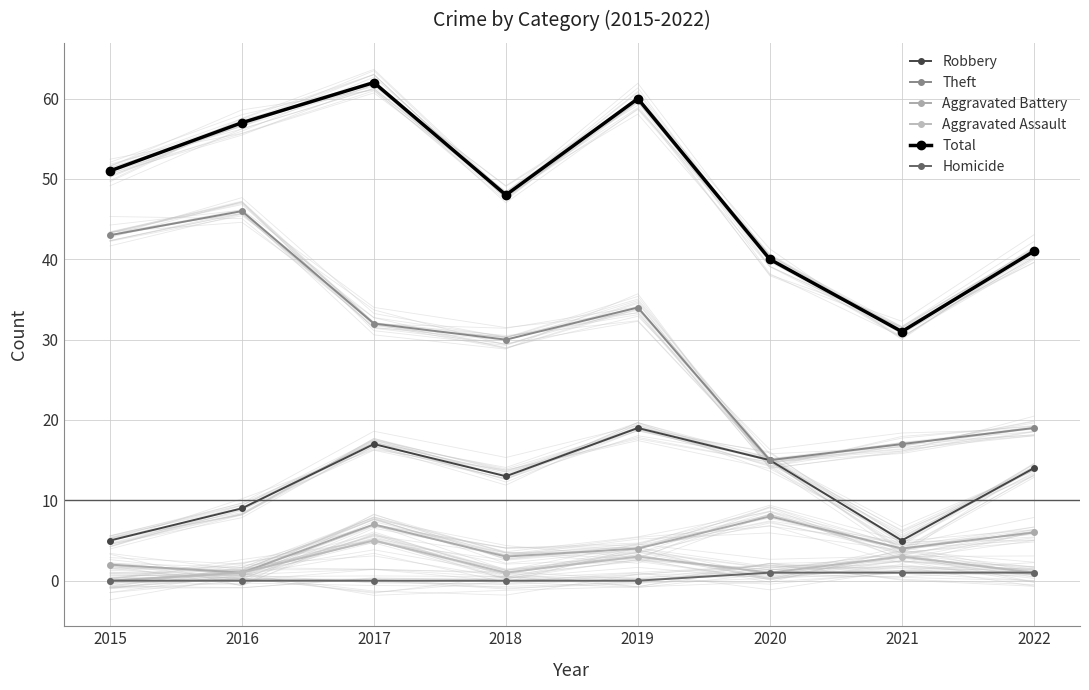

Reading right to left, list all the values displayed in this chart.

Robbery: 2022=14	2021=5	2020=15	2019=19	2018=13	2017=17	2016=9	2015=5
Theft: 2022=19	2021=17	2020=15	2019=34	2018=30	2017=32	2016=46	2015=43
Aggravated Battery: 2022=6	2021=4	2020=8	2019=4	2018=3	2017=7	2016=1	2015=2
Aggravated Assault: 2022=1	2021=3	2020=1	2019=3	2018=1	2017=5	2016=1	2015=0
Total: 2022=41	2021=31	2020=40	2019=60	2018=48	2017=62	2016=57	2015=51
Homicide: 2022=1	2021=1	2020=1	2019=0	2018=0	2017=0	2016=0	2015=0